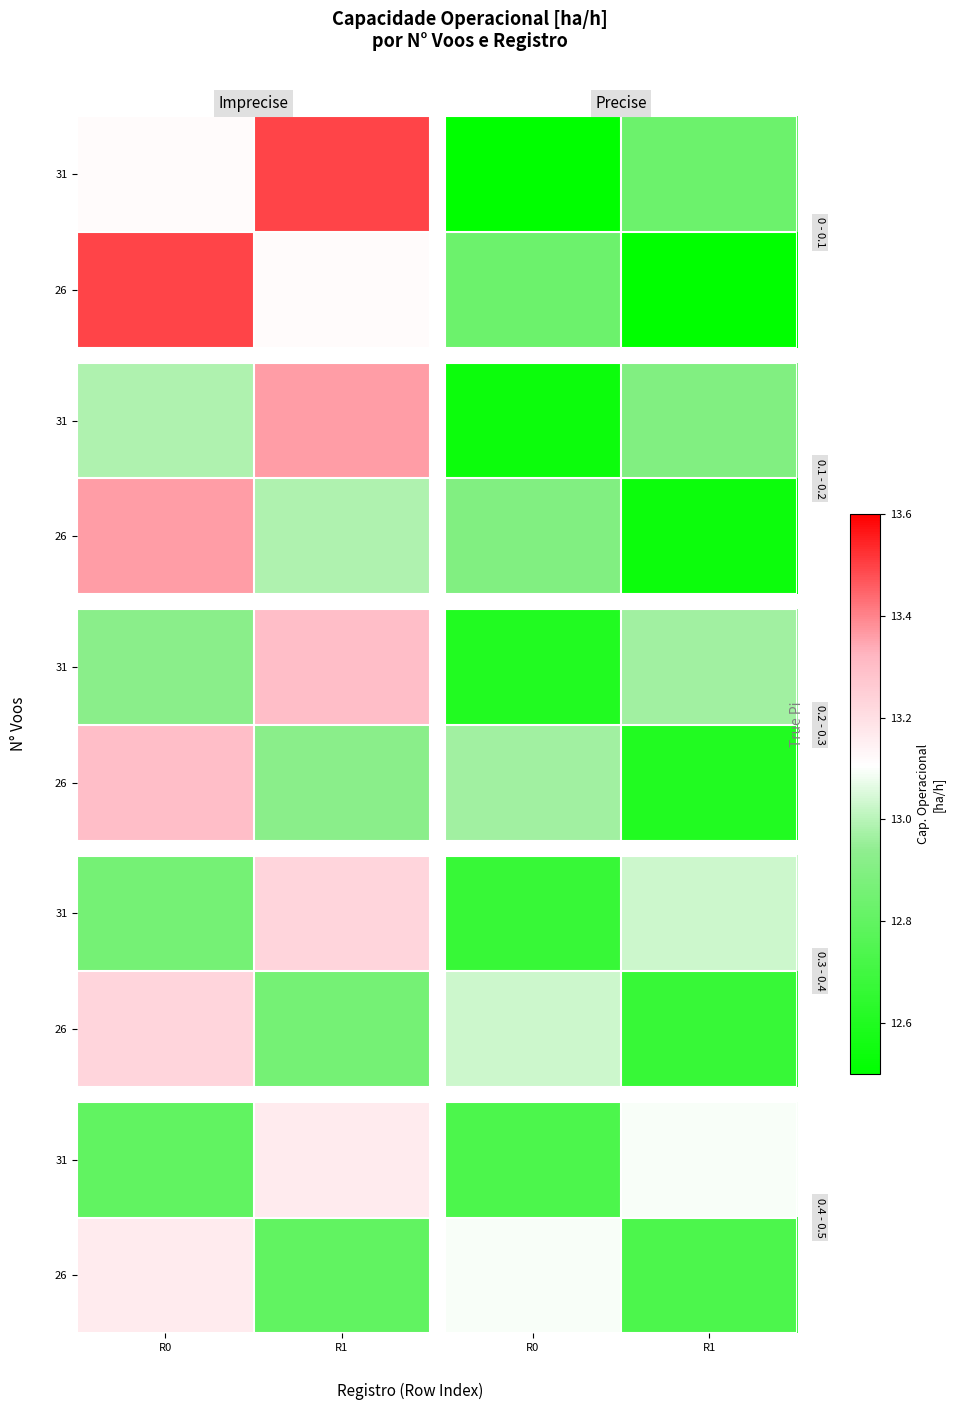

Which has a higher value, R0 or R1?

R1